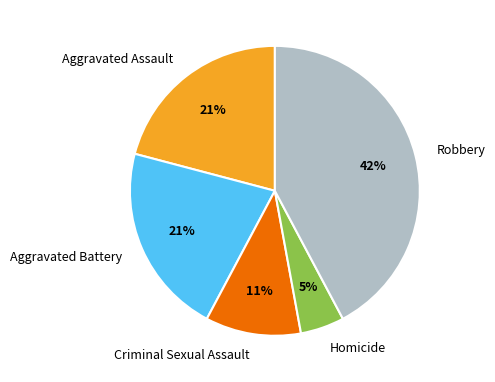

Is it true that Criminal Sexual Assault is 1% of the pie?

False